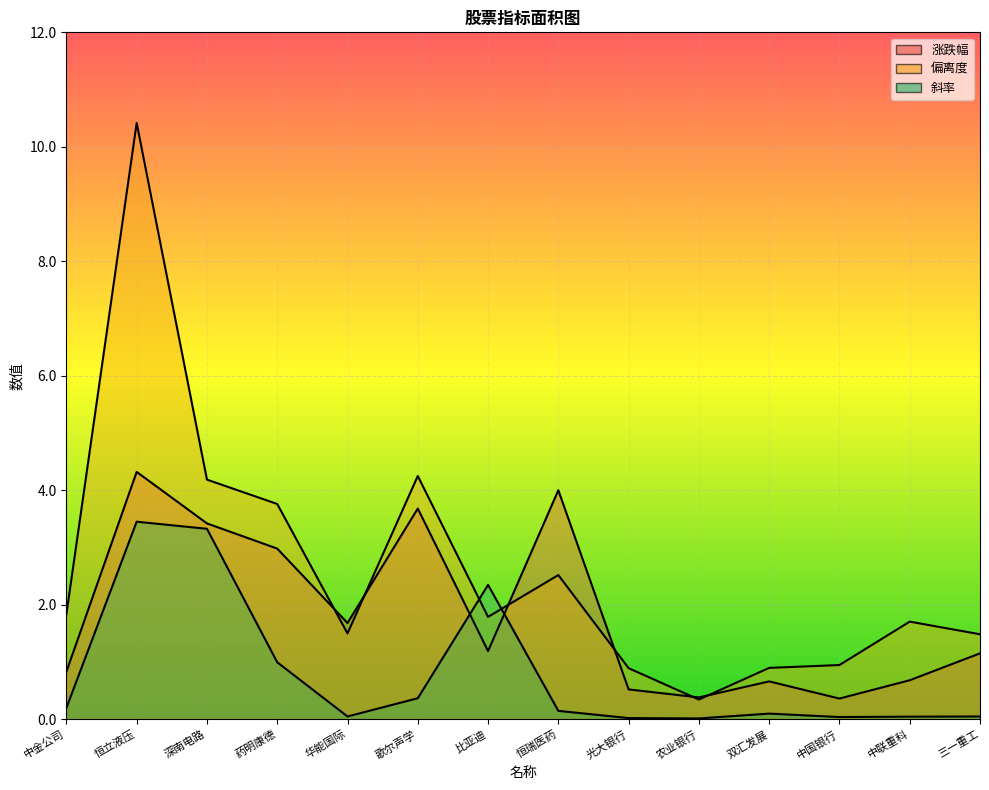

Is the value of 涨跌幅 at 恒立液压 greater than the value of 偏离度 at 中国银行?

Yes